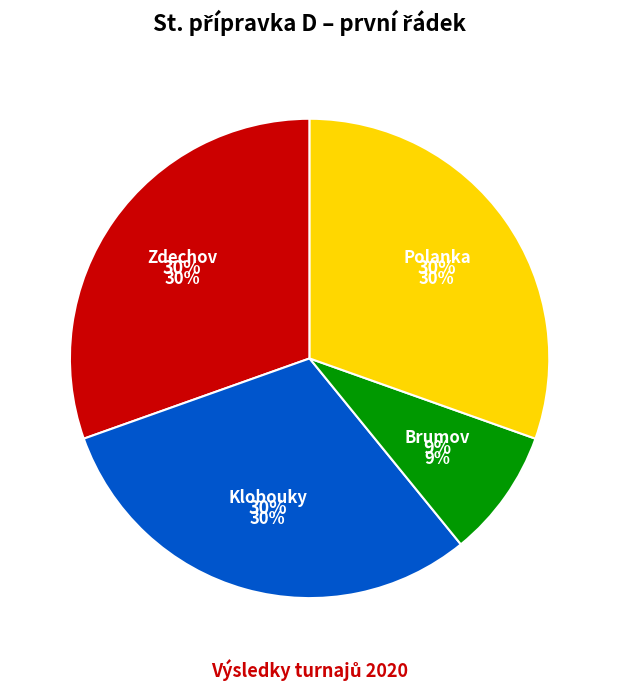

The Polanka slice represents 30% of the pie. True or false?

True